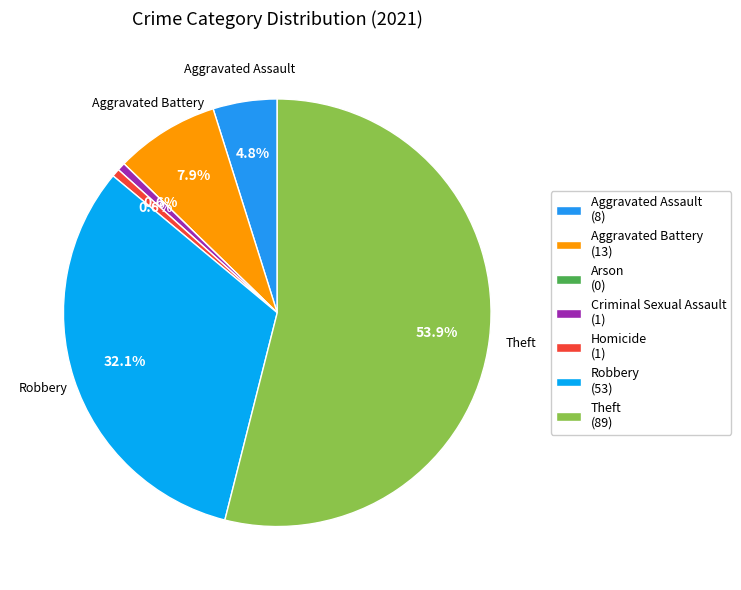

Does Homicide represent more than half of the total?

No